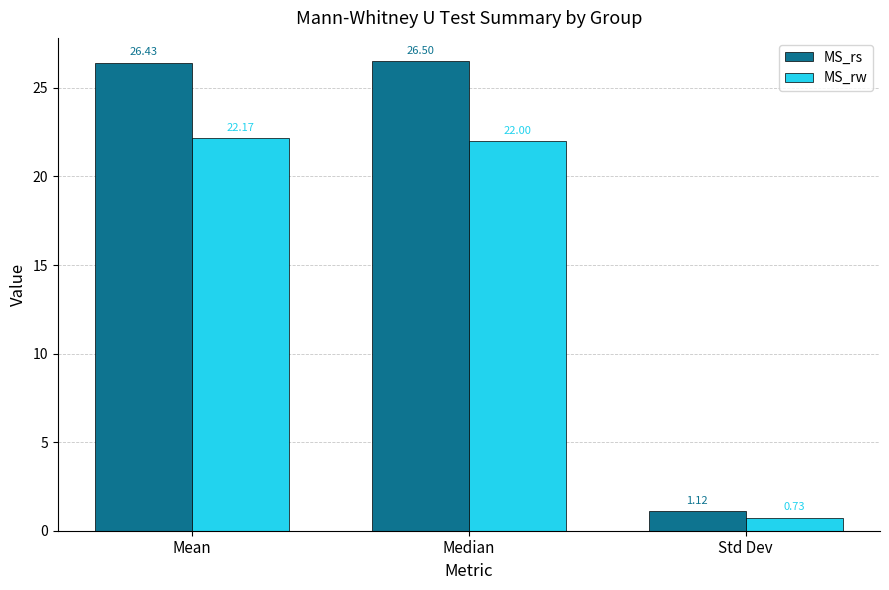

What is the maximum value shown in the chart?

26.5